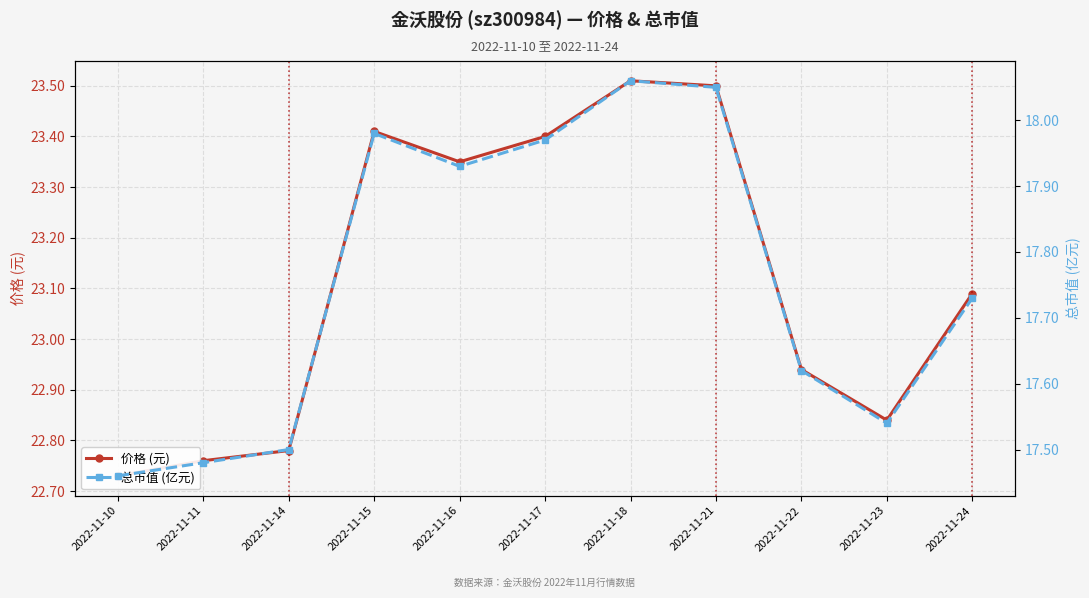

Reading left to right, transcribe all the data shown in this chart.

价格 (元): 2022-11-10=22.7	2022-11-11=22.8	2022-11-14=22.8	2022-11-15=23.4	2022-11-16=23.4	2022-11-17=23.4	2022-11-18=23.5	2022-11-21=23.5	2022-11-22=22.9	2022-11-23=22.8	2022-11-24=23.1
总市值 (亿元): 2022-11-10=17.5	2022-11-11=17.5	2022-11-14=17.5	2022-11-15=18.0	2022-11-16=17.9	2022-11-17=18.0	2022-11-18=18.1	2022-11-21=18.1	2022-11-22=17.6	2022-11-23=17.5	2022-11-24=17.7